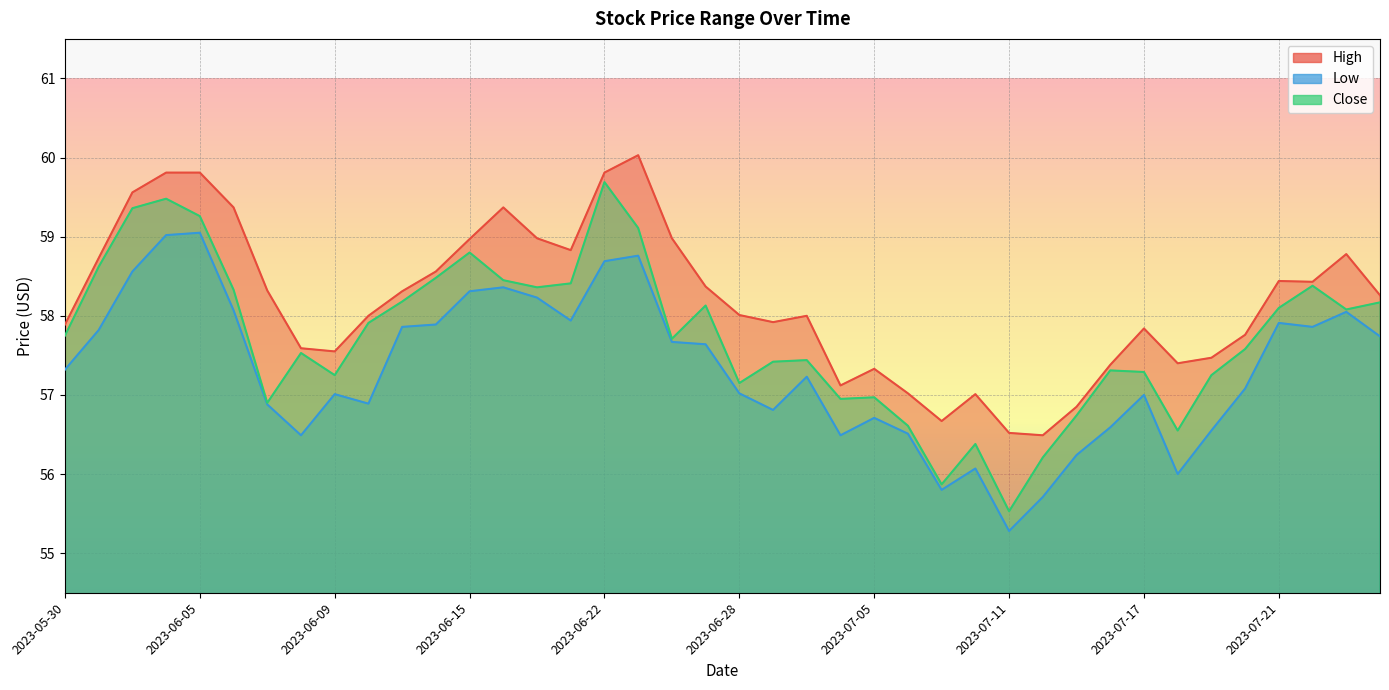

In Close, how many points are lower than both neighbors (excluding endpoints)?

10